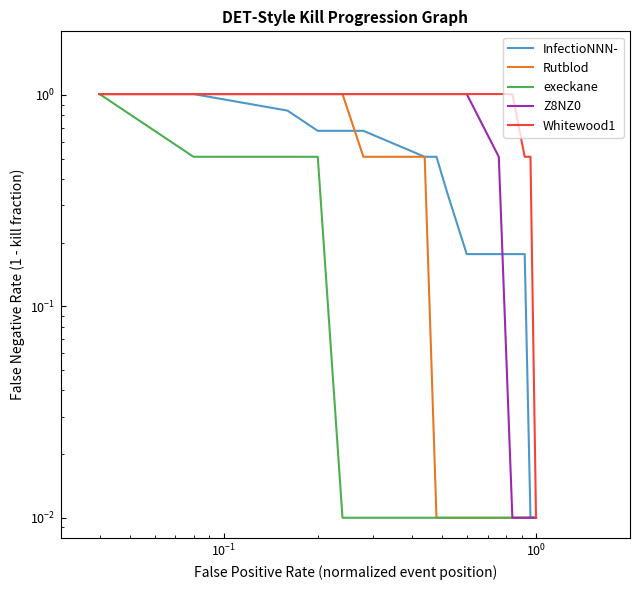

What is the spread (max minus min) of values at 10?

1.0